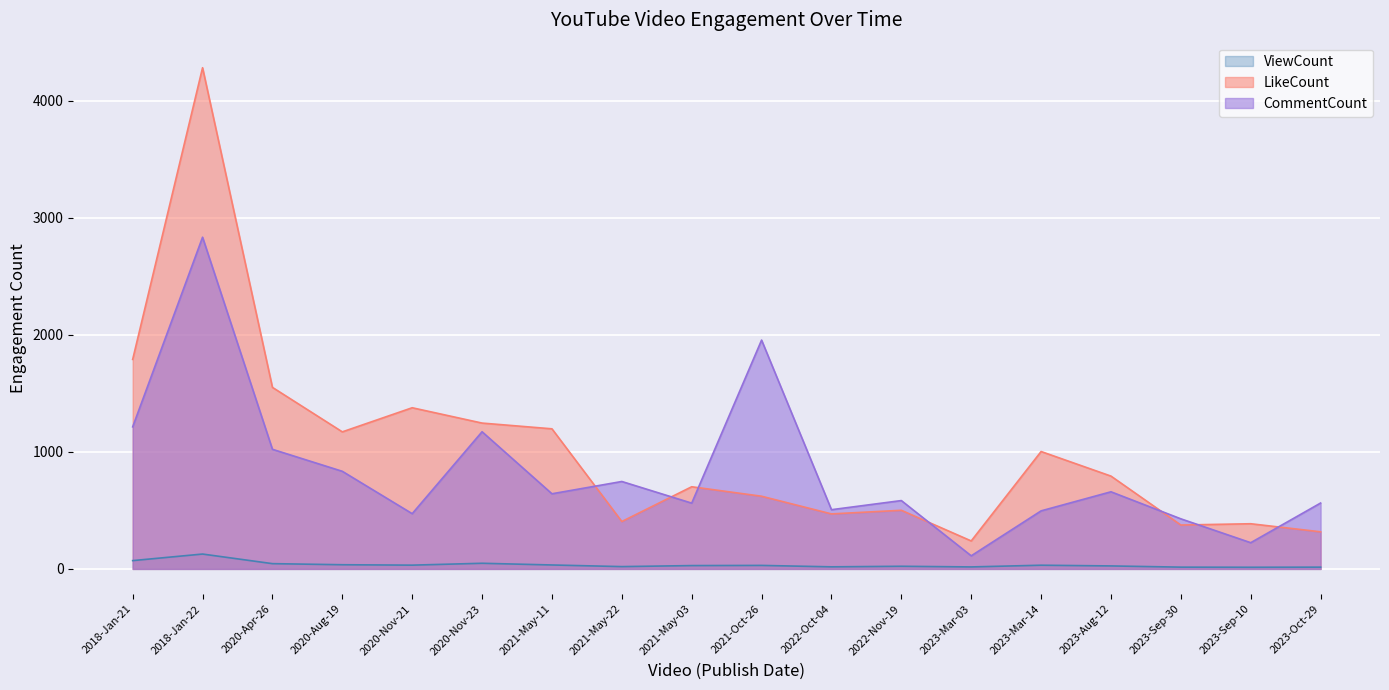

True or false: ViewCount and LikeCount intersect in this chart.

False